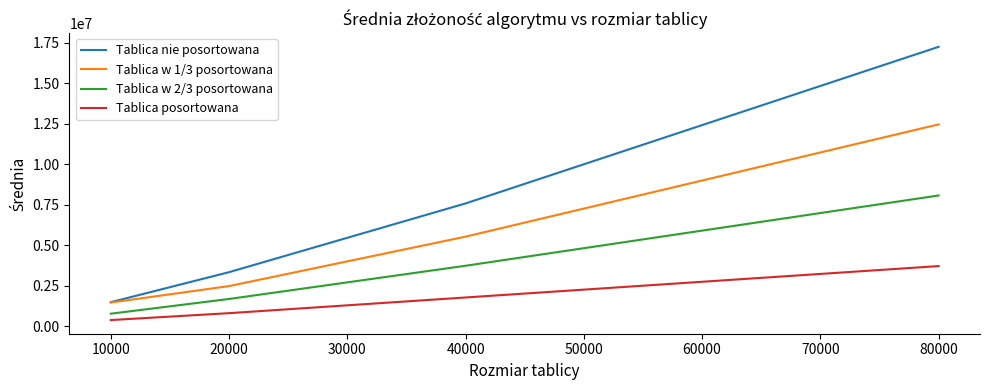

Which series has the largest total across all categories?

Tablica nie posortowana